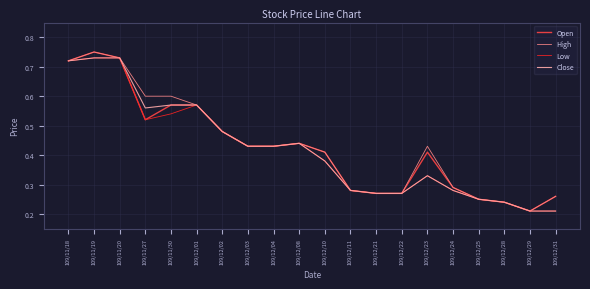

The High series shows 1.0 at 109/11/18. True or false?

False